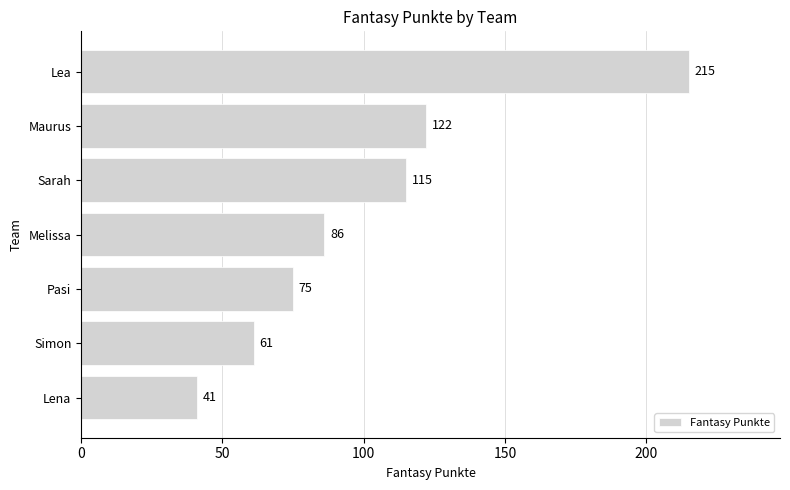

What is the sum of all values?

715